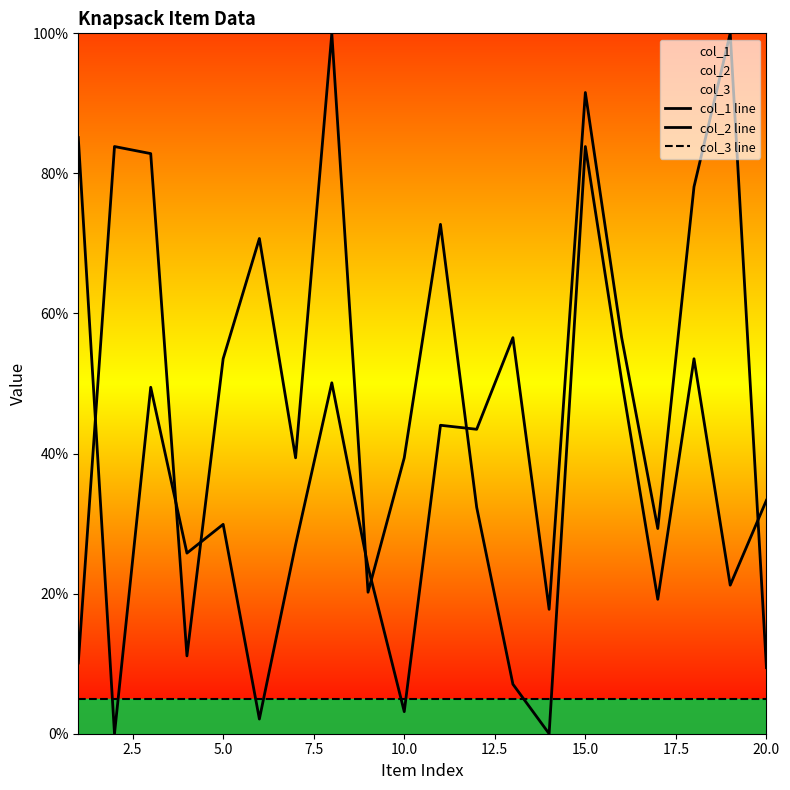

How many data points in col_1 line are above 43?

10